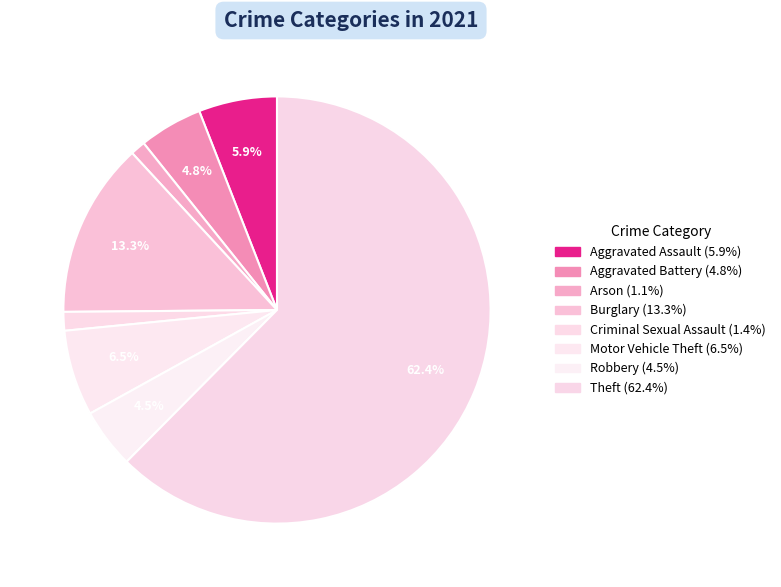

What is the smallest slice in the pie chart?

Arson